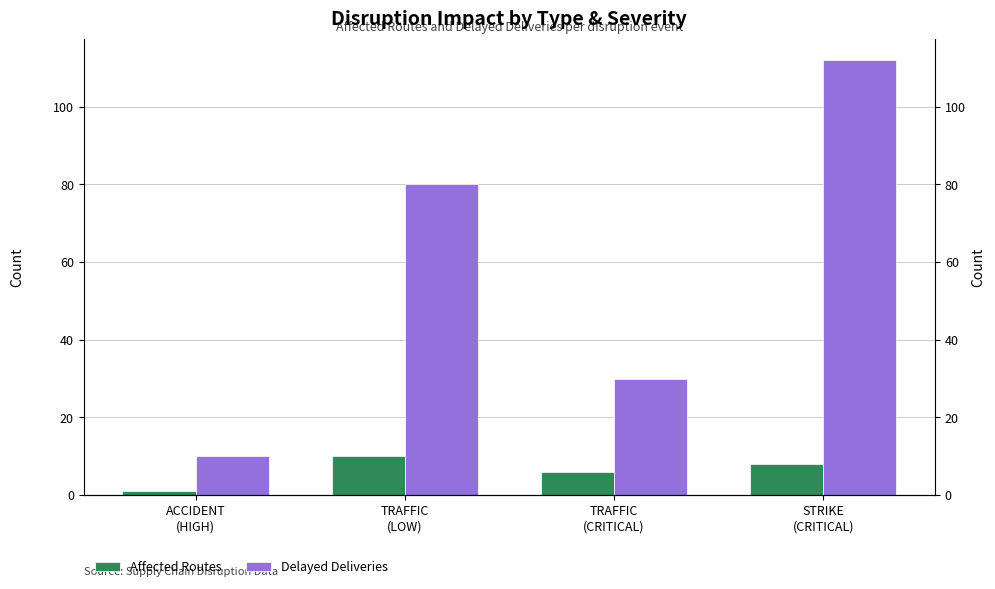

What is the sum of the Affected Routes values at TRAFFIC
(LOW) and STRIKE
(CRITICAL)?

18